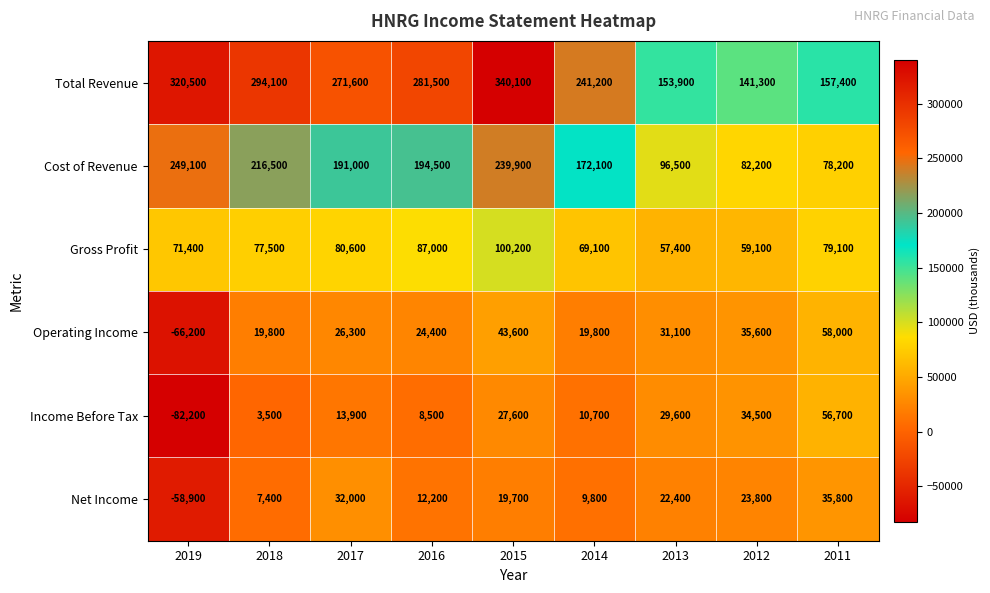

Is the value of Cost of Revenue at 2012 greater than the value of Operating Income at 2012?

Yes